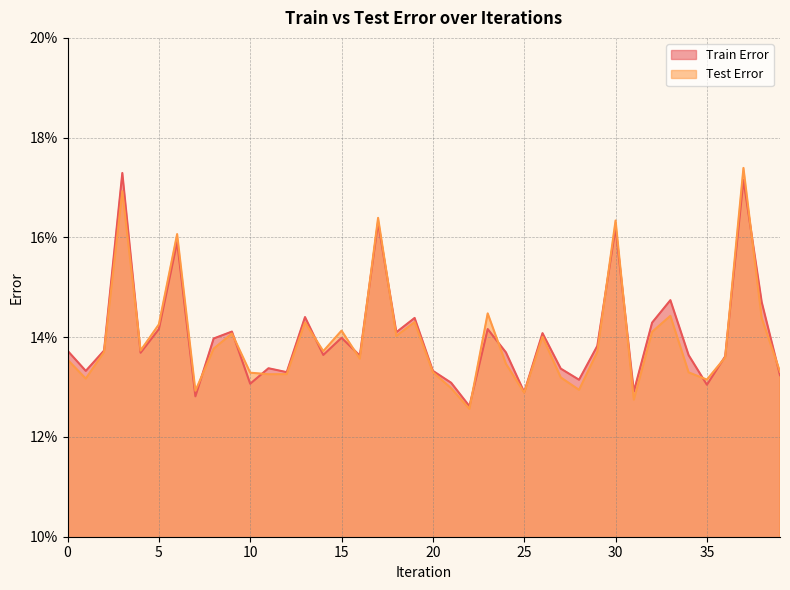

How many series are shown in this chart?

2